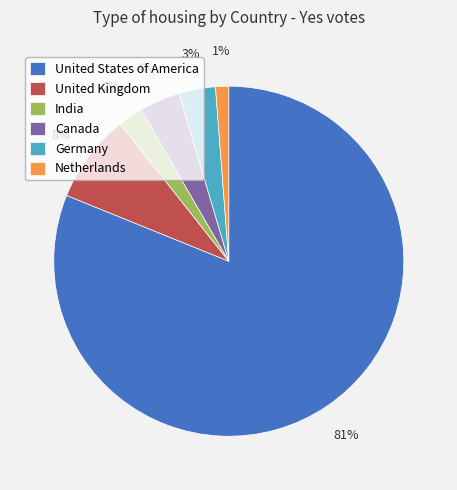

To the nearest percent, what percentage of the pie is India?

2%